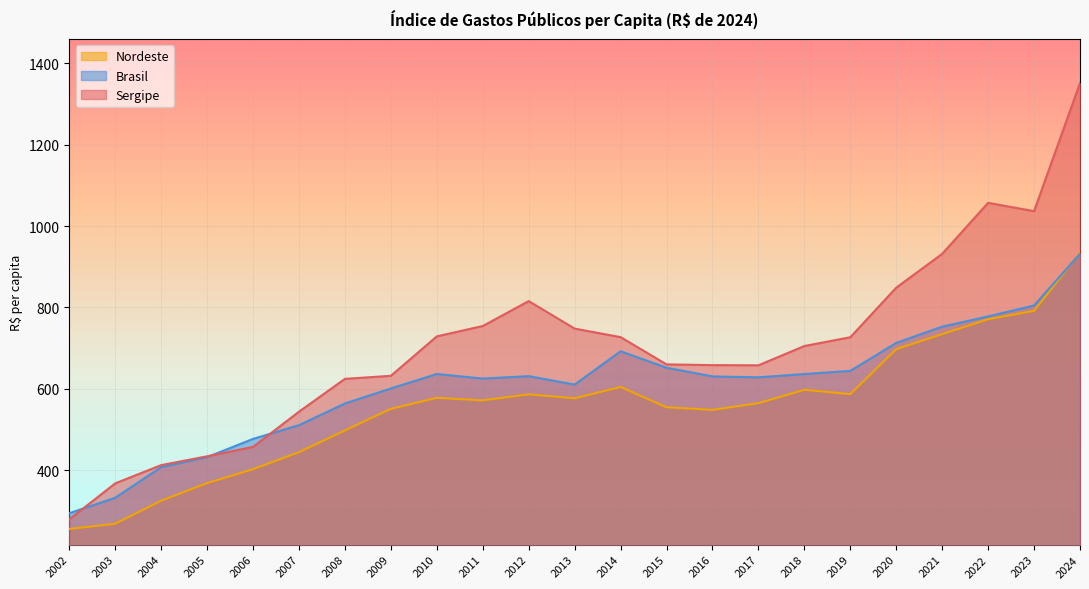

Between 2014 and 2023, which is larger?

2023